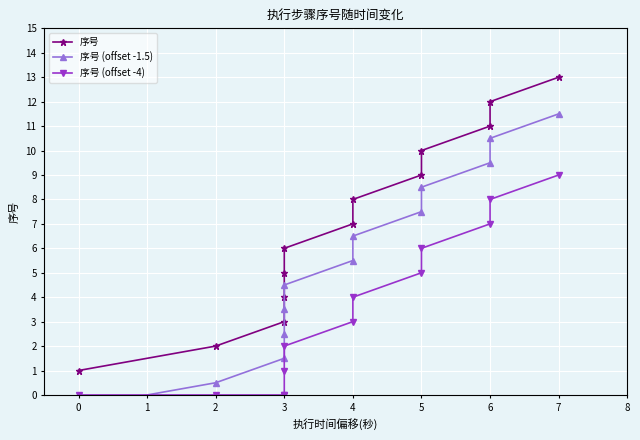

How many data points in 序号 are above 7?

6